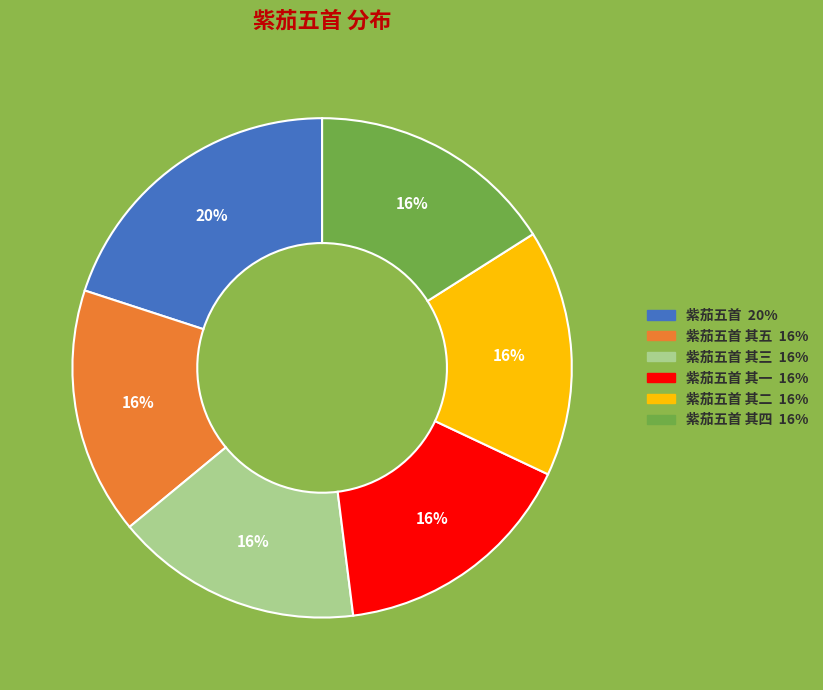

Is there a majority slice in this chart?

No